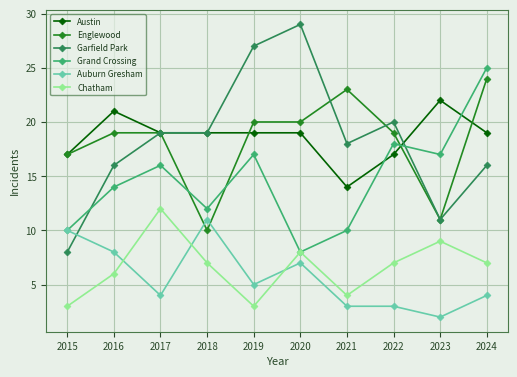

List the series in order of their peak value, highest first.

Garfield Park, Grand Crossing, Englewood, Austin, Chatham, Auburn Gresham